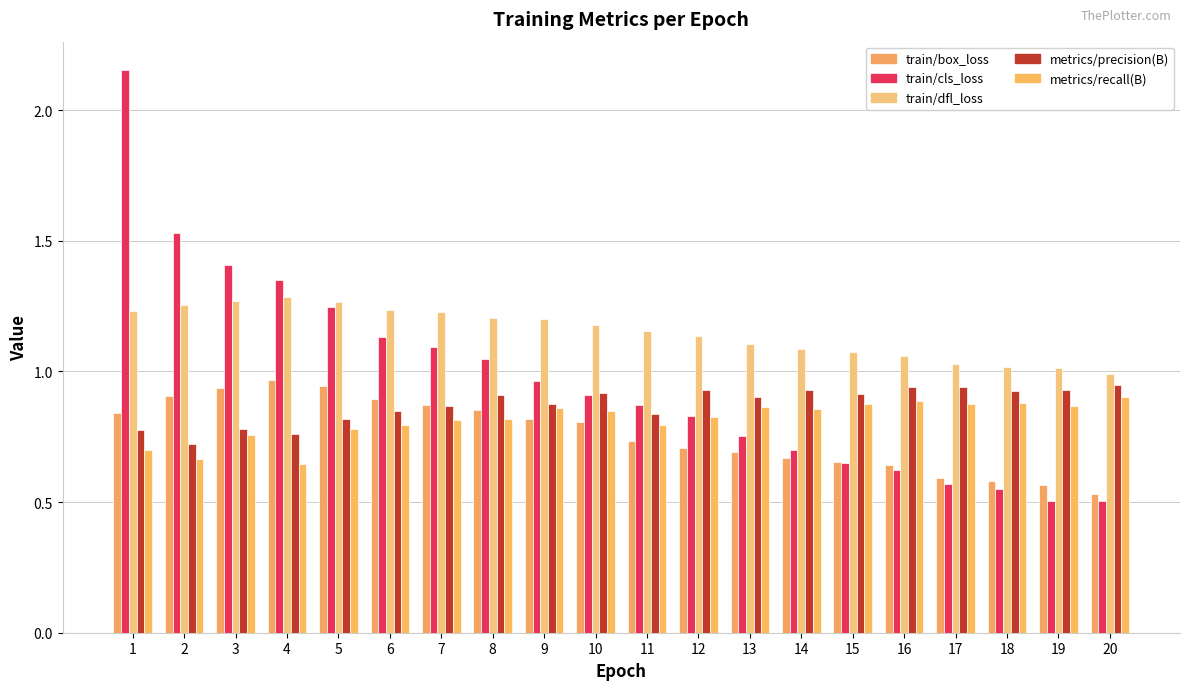

Reading left to right, extract all data points from this chart.

train/box_loss: 1=0.8	2=0.9	3=0.9	4=1.0	5=0.9	6=0.9	7=0.9	8=0.9	9=0.8	10=0.8	11=0.7	12=0.7	13=0.7	14=0.7	15=0.7	16=0.6	17=0.6	18=0.6	19=0.6	20=0.5
train/cls_loss: 1=2.2	2=1.5	3=1.4	4=1.4	5=1.2	6=1.1	7=1.1	8=1.0	9=1.0	10=0.9	11=0.9	12=0.8	13=0.8	14=0.7	15=0.7	16=0.6	17=0.6	18=0.5	19=0.5	20=0.5
train/dfl_loss: 1=1.2	2=1.3	3=1.3	4=1.3	5=1.3	6=1.2	7=1.2	8=1.2	9=1.2	10=1.2	11=1.2	12=1.1	13=1.1	14=1.1	15=1.1	16=1.1	17=1.0	18=1.0	19=1.0	20=1.0
metrics/precision(B): 1=0.8	2=0.7	3=0.8	4=0.8	5=0.8	6=0.8	7=0.9	8=0.9	9=0.9	10=0.9	11=0.8	12=0.9	13=0.9	14=0.9	15=0.9	16=0.9	17=0.9	18=0.9	19=0.9	20=0.9
metrics/recall(B): 1=0.7	2=0.7	3=0.8	4=0.6	5=0.8	6=0.8	7=0.8	8=0.8	9=0.9	10=0.8	11=0.8	12=0.8	13=0.9	14=0.9	15=0.9	16=0.9	17=0.9	18=0.9	19=0.9	20=0.9